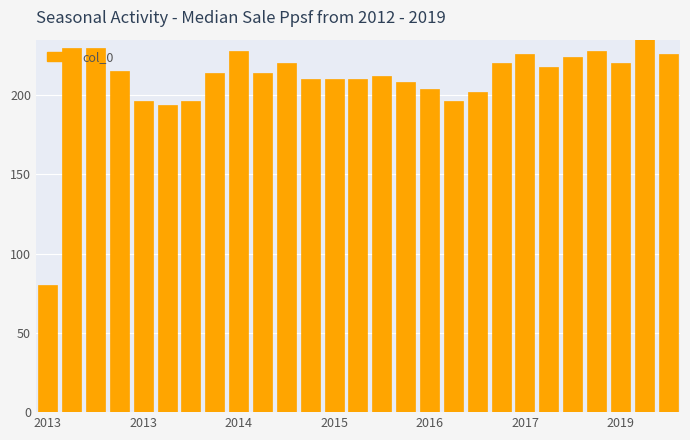

How many data points does each series have?

27